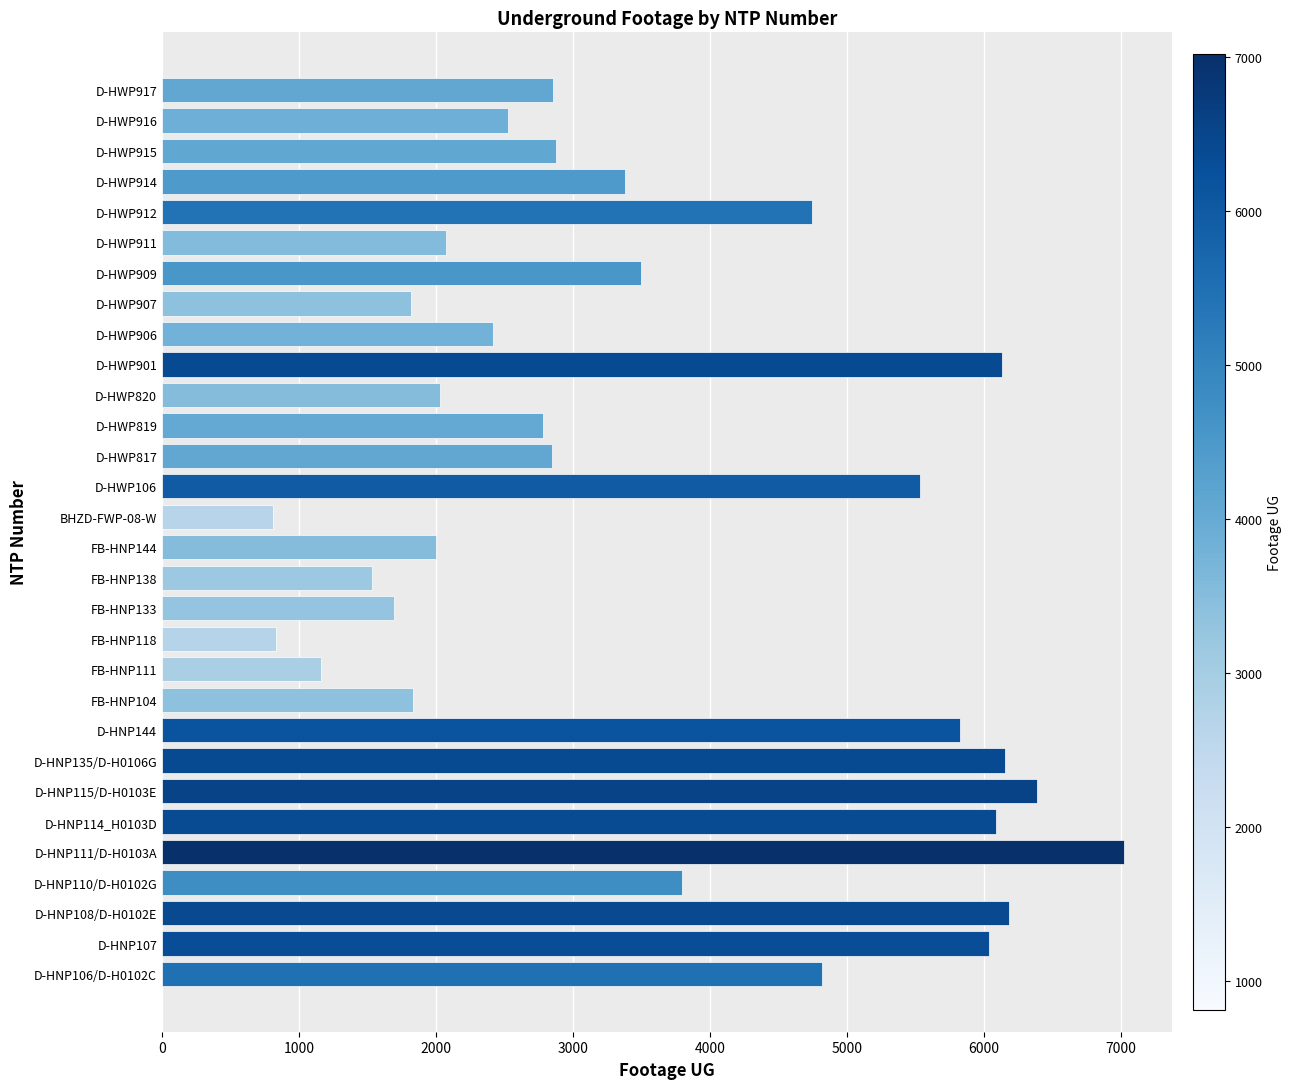

What is the difference between the values at FB-HNP138 and D-HNP135/D-H0106G?

4618